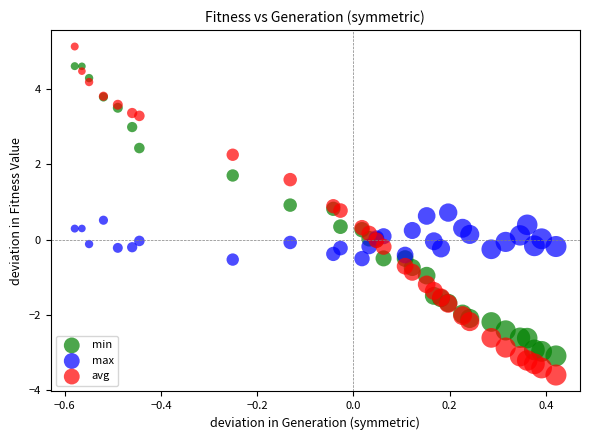

Which series has the widest spread of Y values?

avg